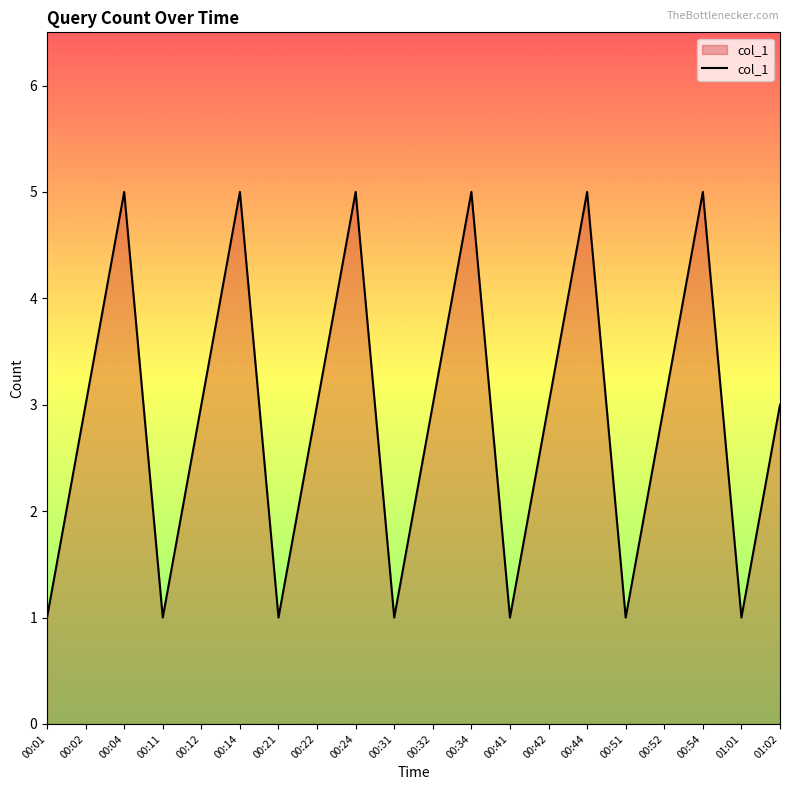

What value does the data have at 00:04?

5